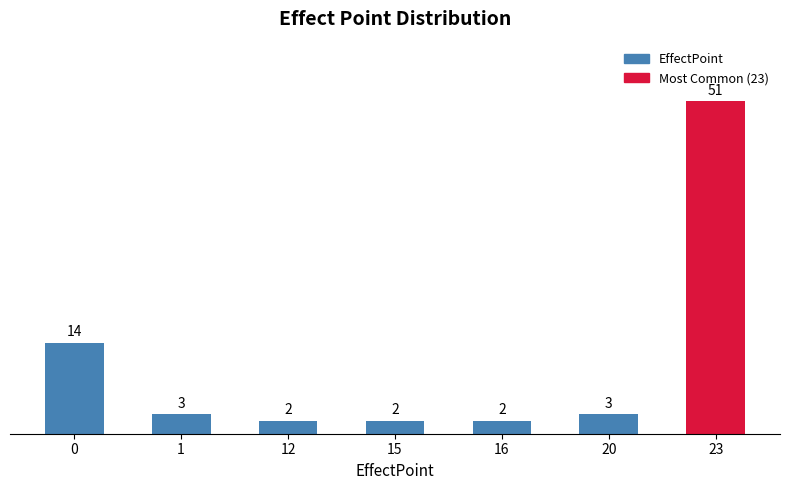

What is the greatest value displayed?

51